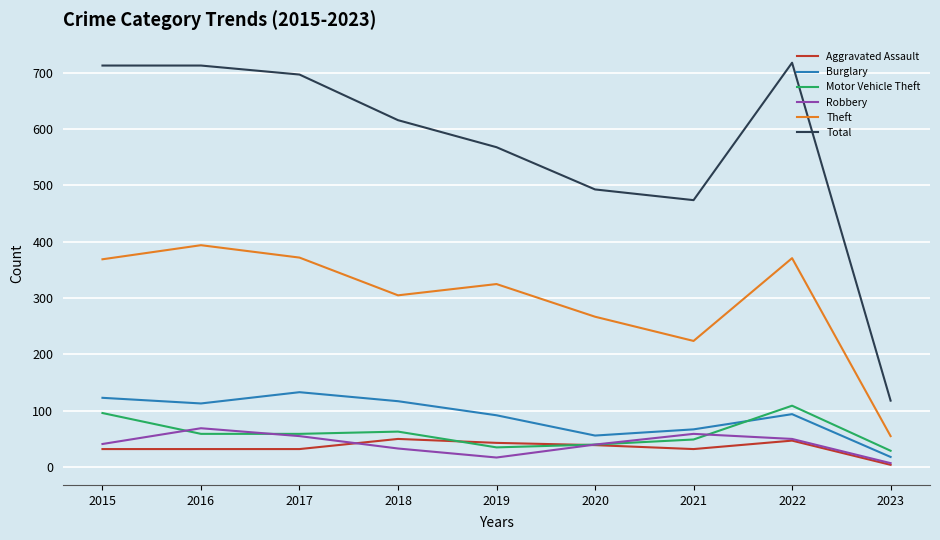

What is the difference between the maximum and minimum values in the Burglary series?

115